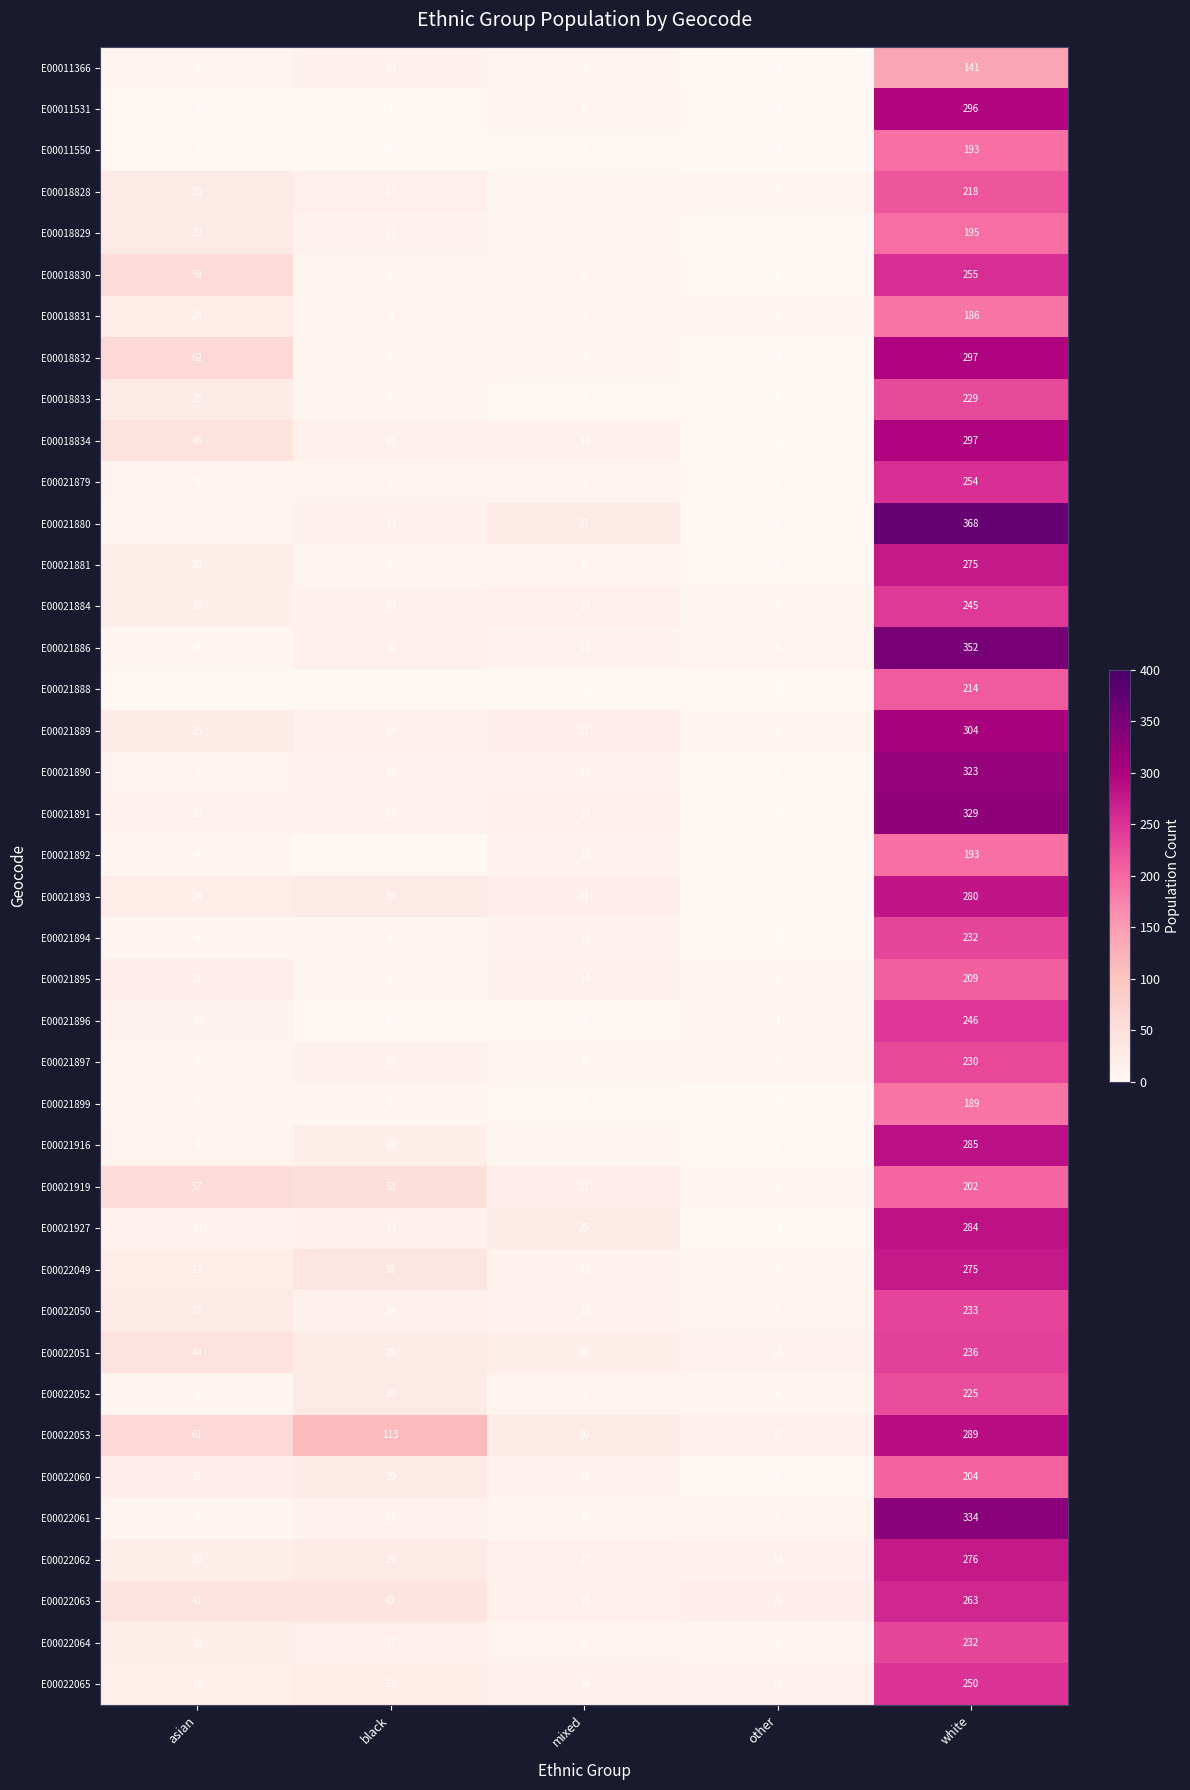

The E00021896 series shows 4 at asian. True or false?

False